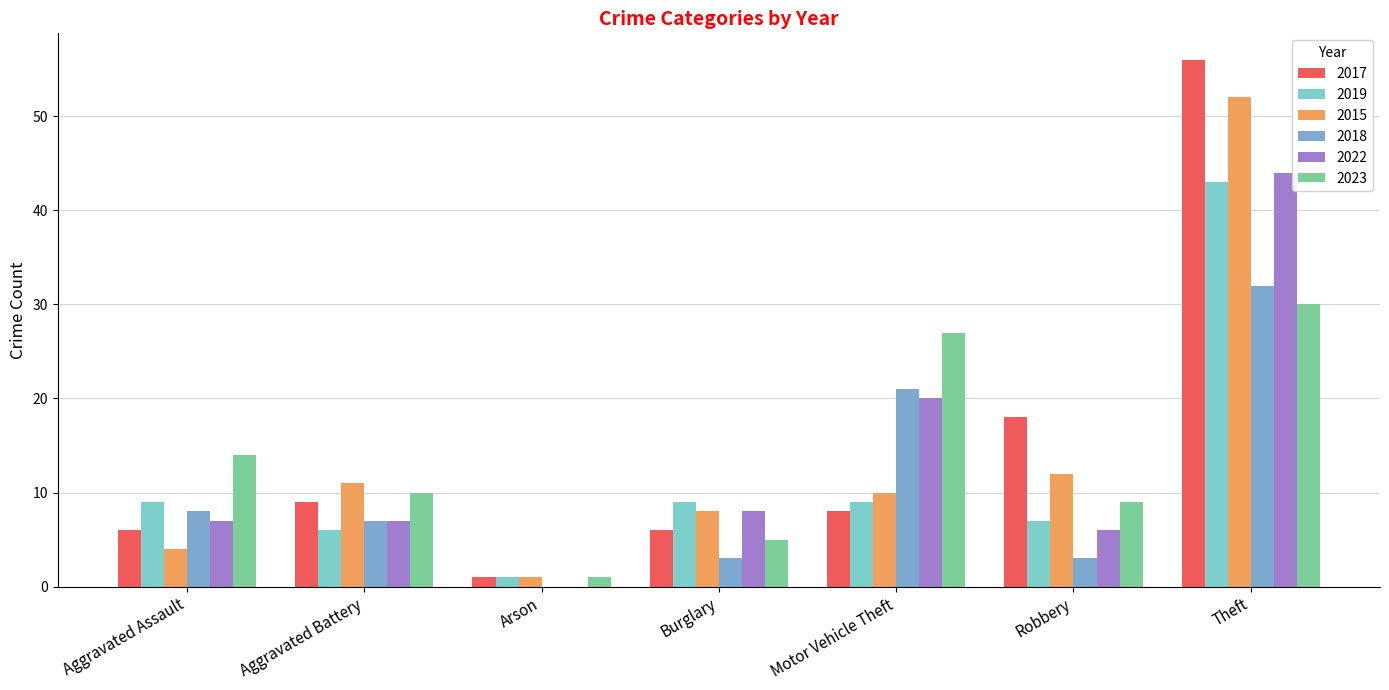

How many groups of bars are there?

7